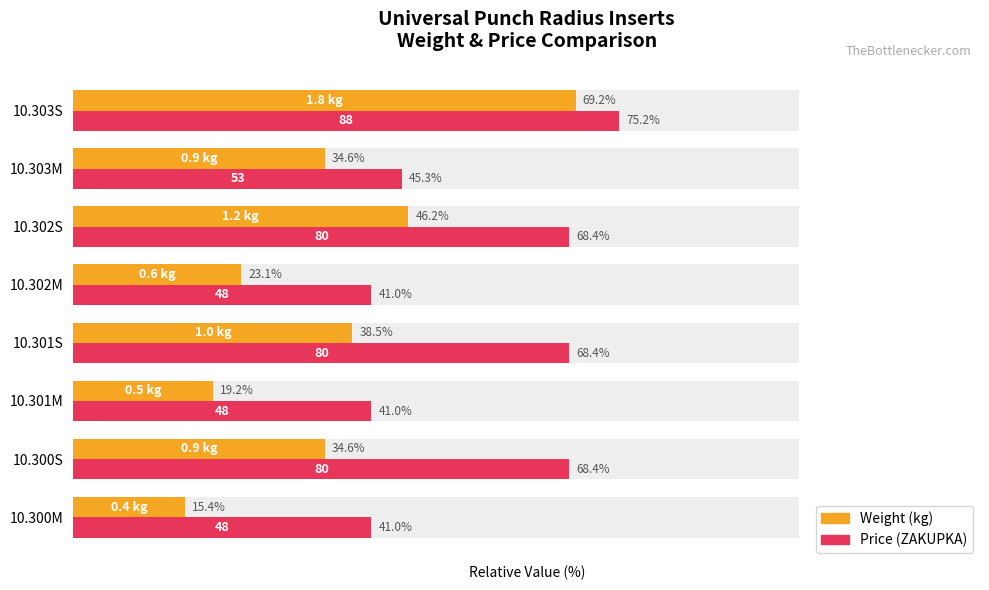

What is the difference between the maximum and minimum values in the Price (ZAKUPKA) series?

34.2